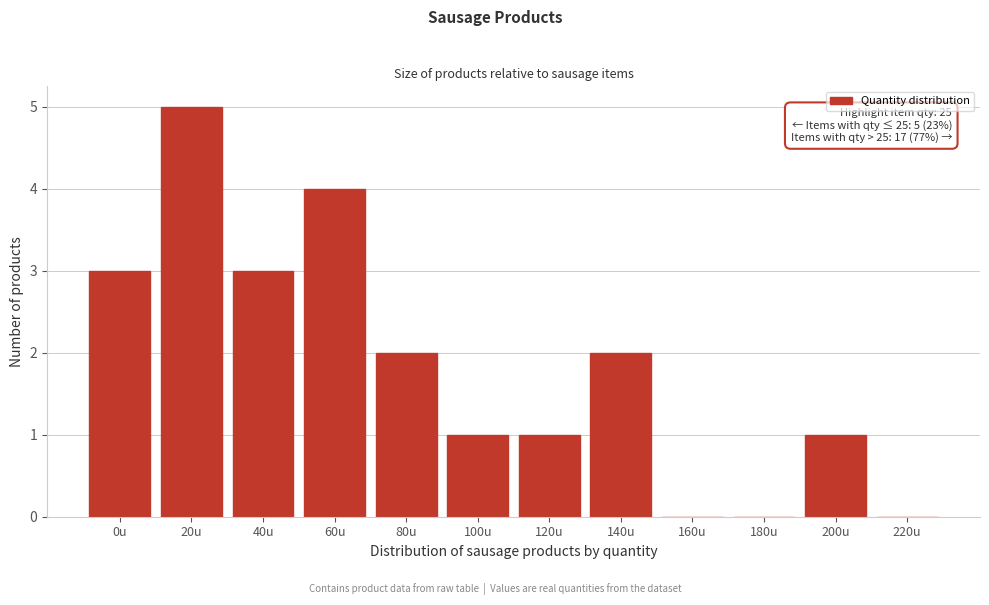

Reading left to right, extract all data points from this chart.

0u=3	20u=5	40u=3	60u=4	80u=2	100u=1	120u=1	140u=2	160u=0	180u=0	200u=1	220u=0